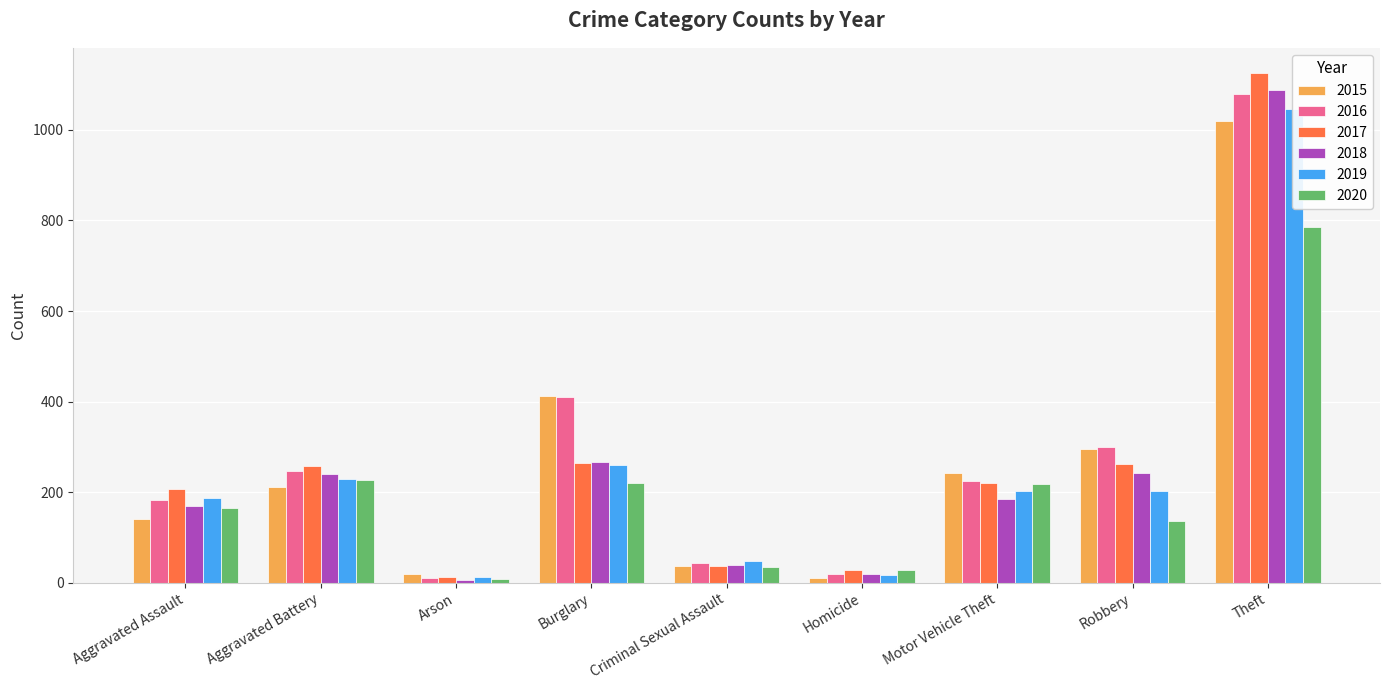

How many data points in 2020 are less than 164?

4